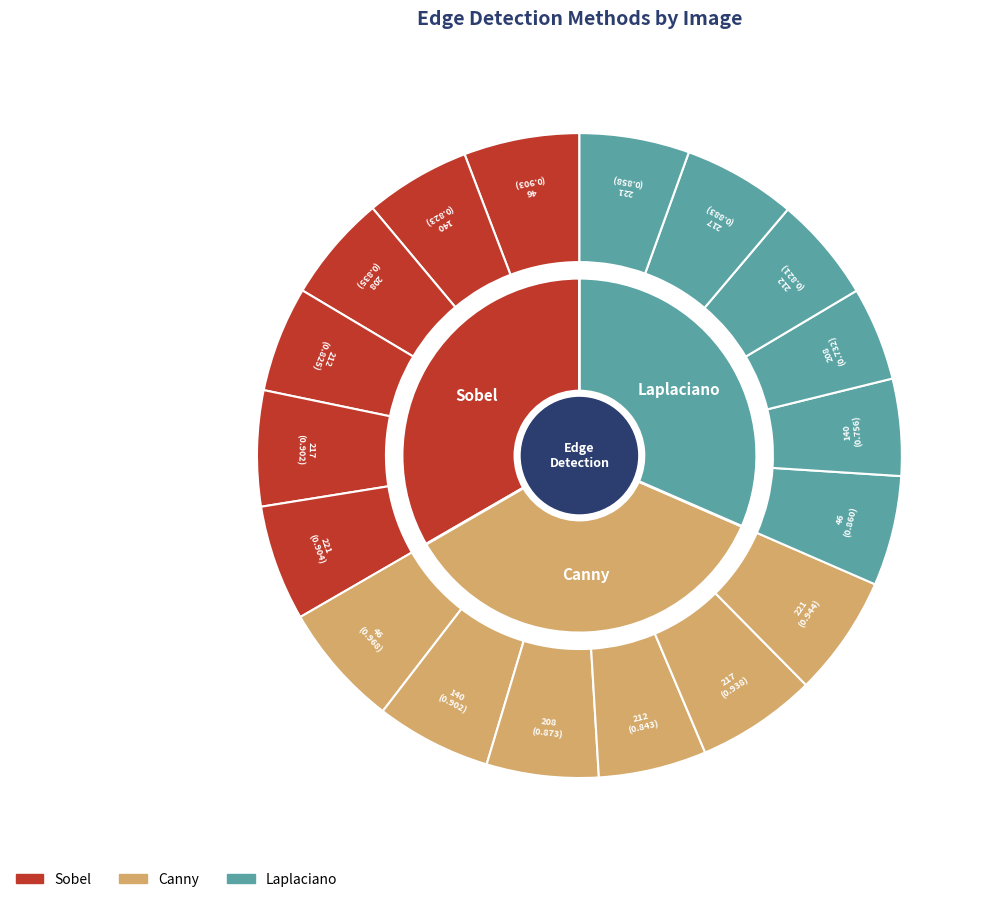

To the nearest percent, what percentage of the pie is 208?

16%